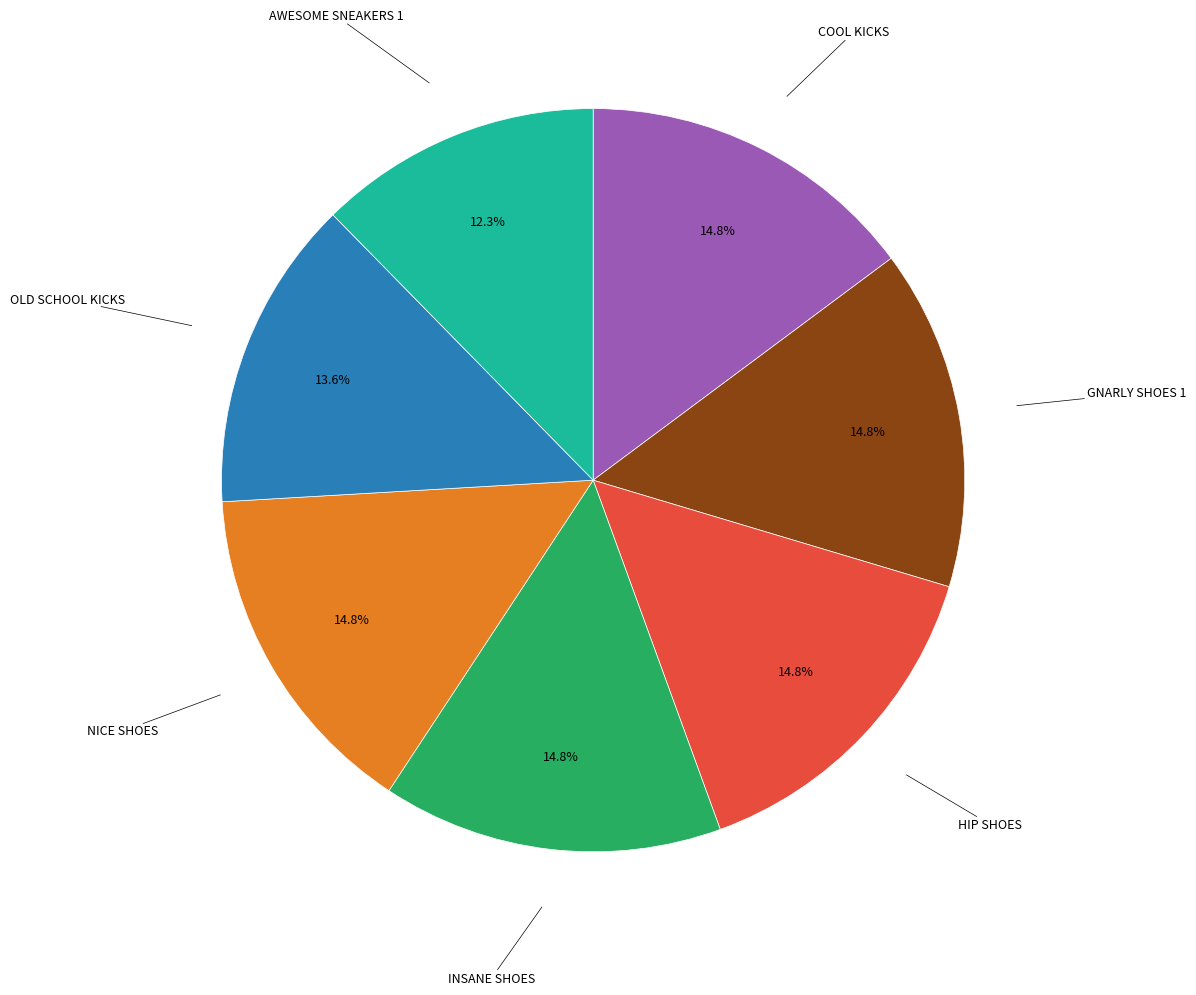

Is there a majority slice in this chart?

No